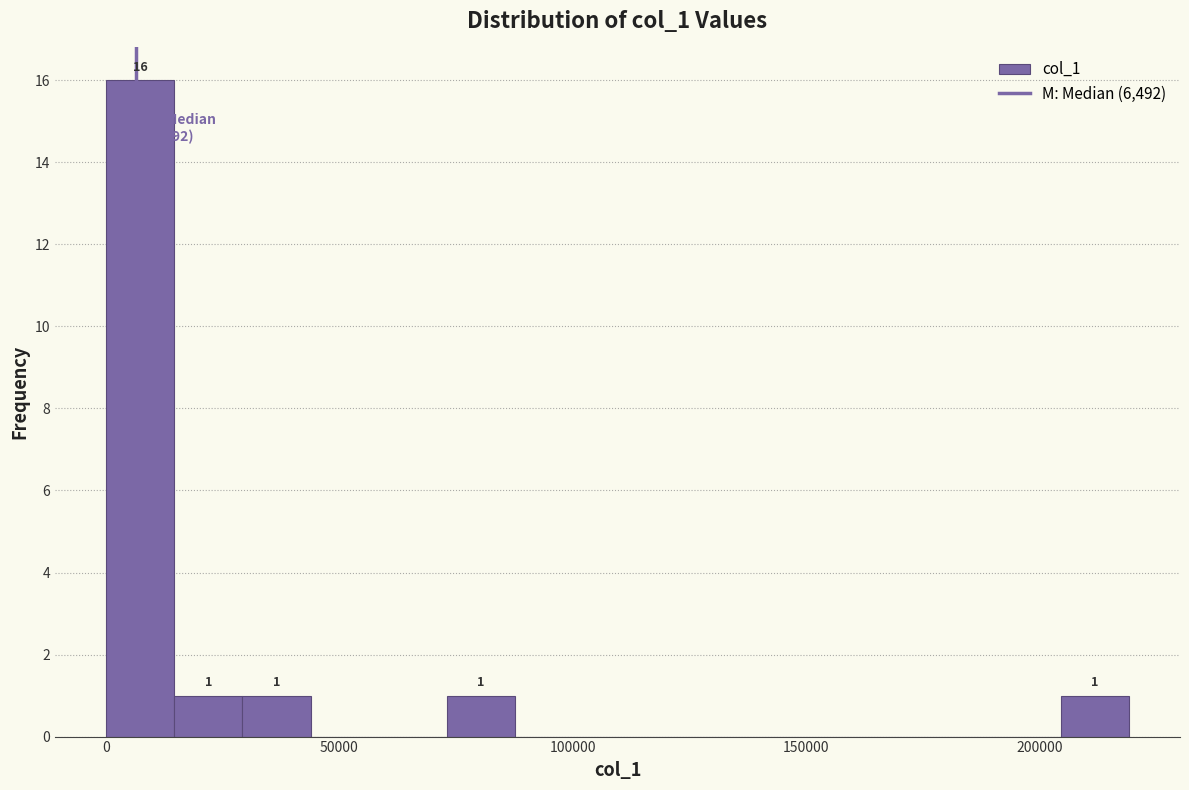

Read against the x-axis, roughly where is the centre of the tallest bar?

5000